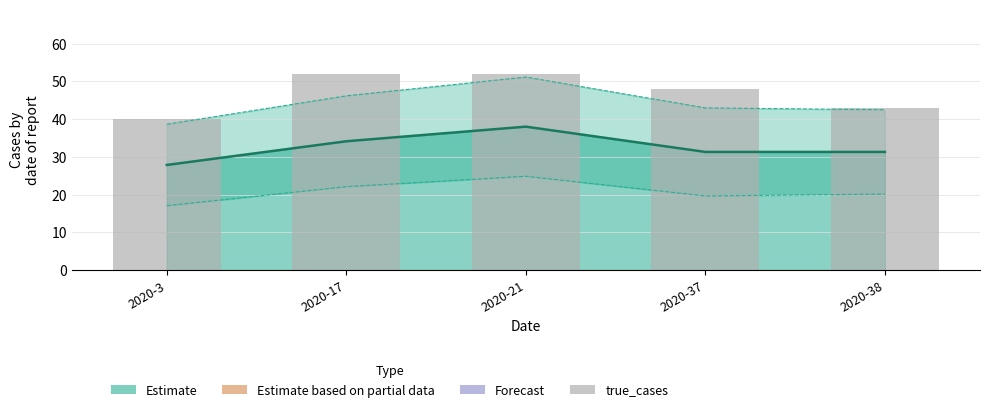

Rank the series at 2020-38 from lowest to highest value.

lower, predicted_cases_line, upper, true_cases